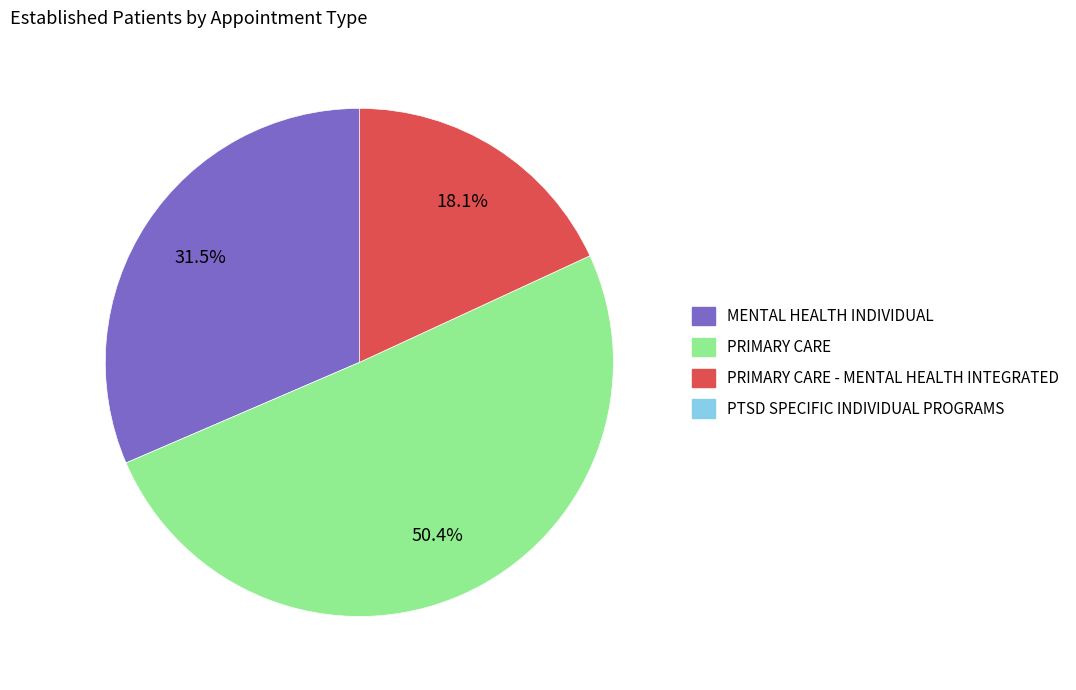

Does any single category account for the majority?

Yes